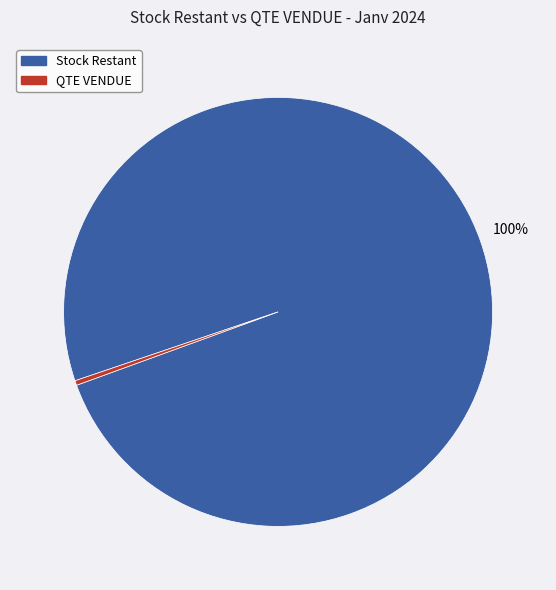

How many segments does this pie chart have?

2